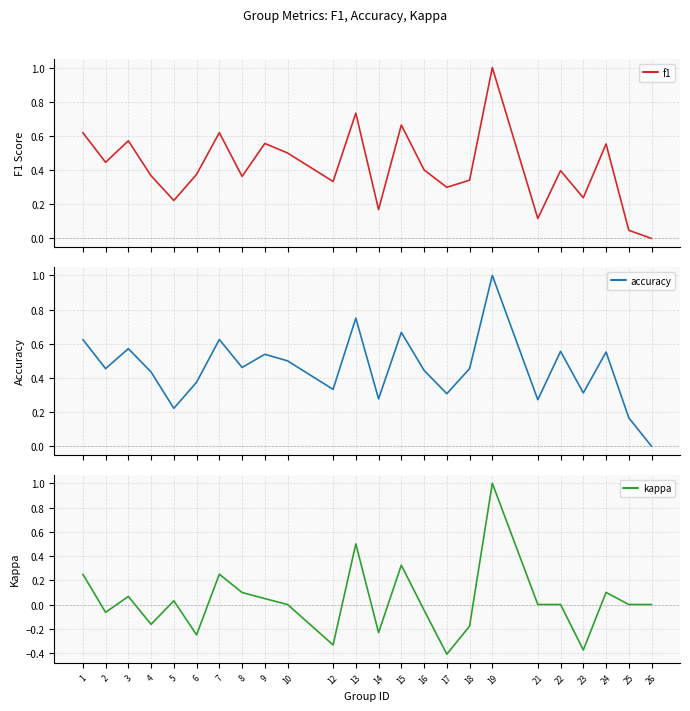

True or false: f1 has a value of 0.4 at 5.

False